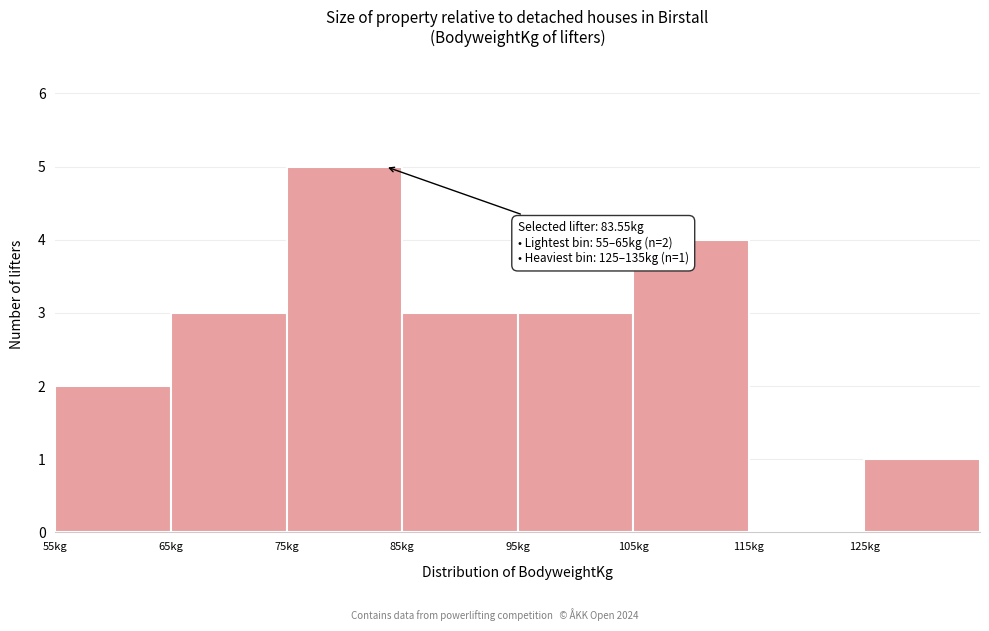

Which range on the x-axis has the tallest bar?

75 to 85